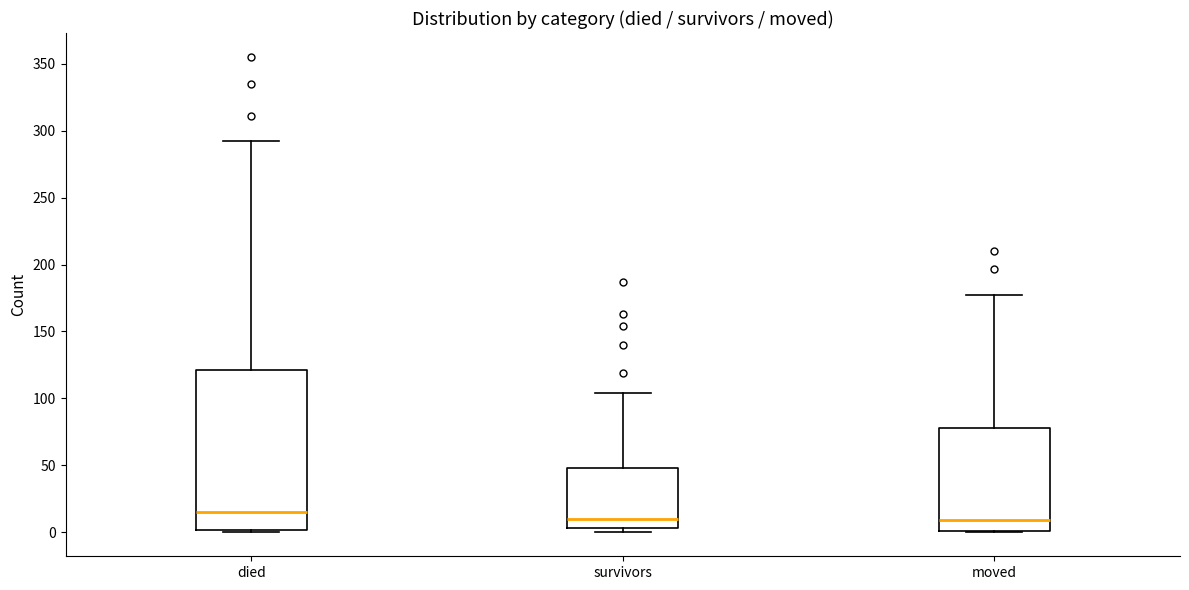

Which box has the highest median line?

died